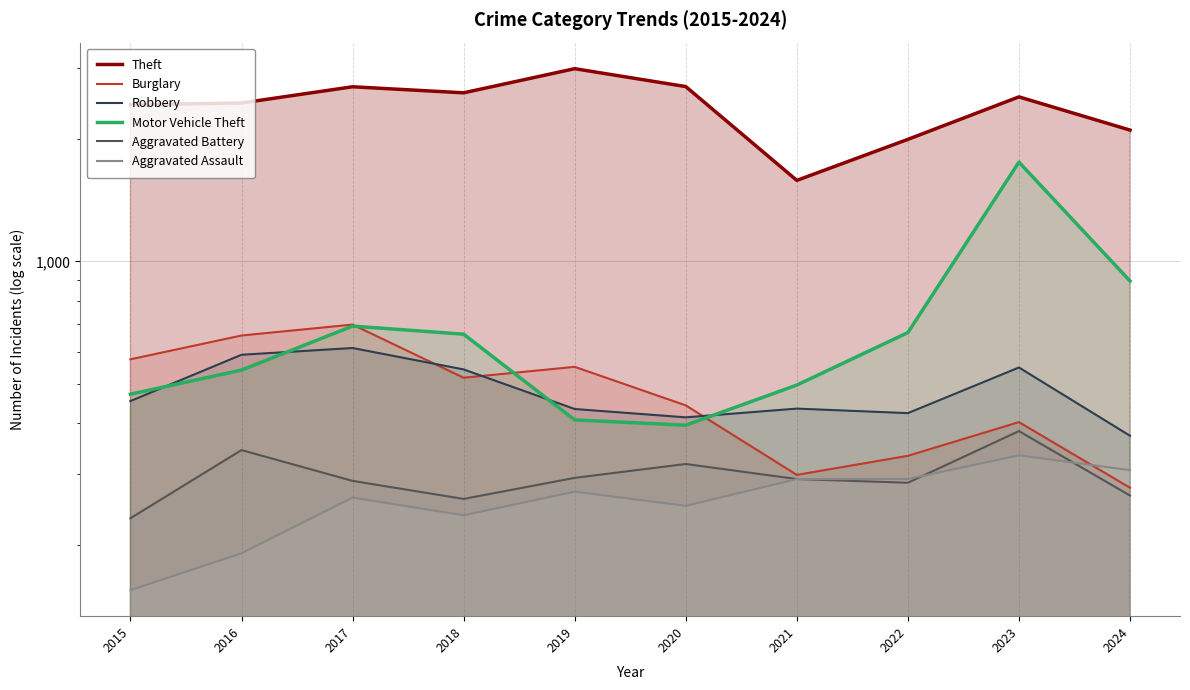

True or false: Robbery and Aggravated Assault cross at least once.

False